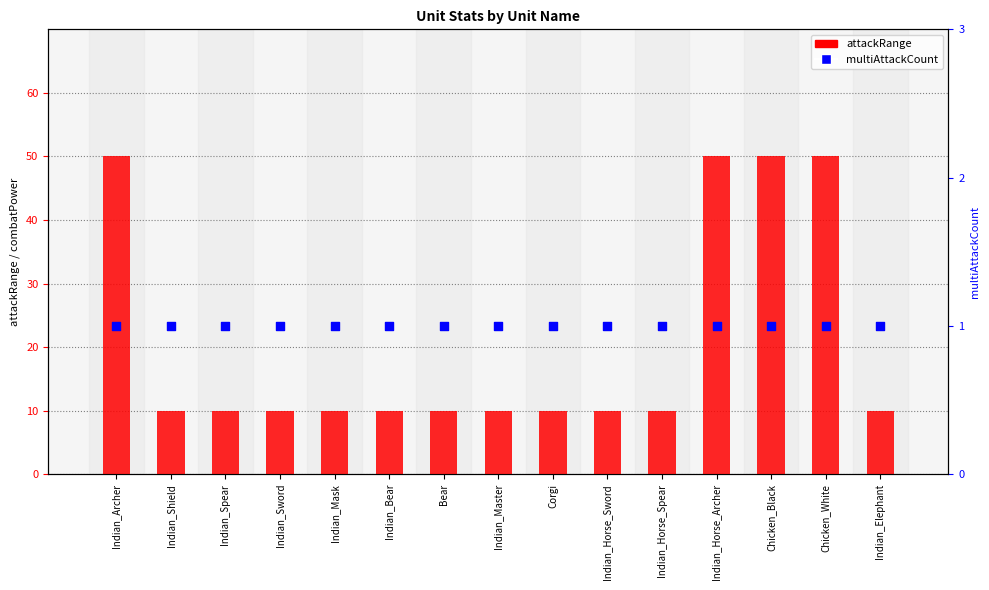

Is the value of multiAttackCount at Chicken_White greater than the value of attackRange at Indian_Bear?

No